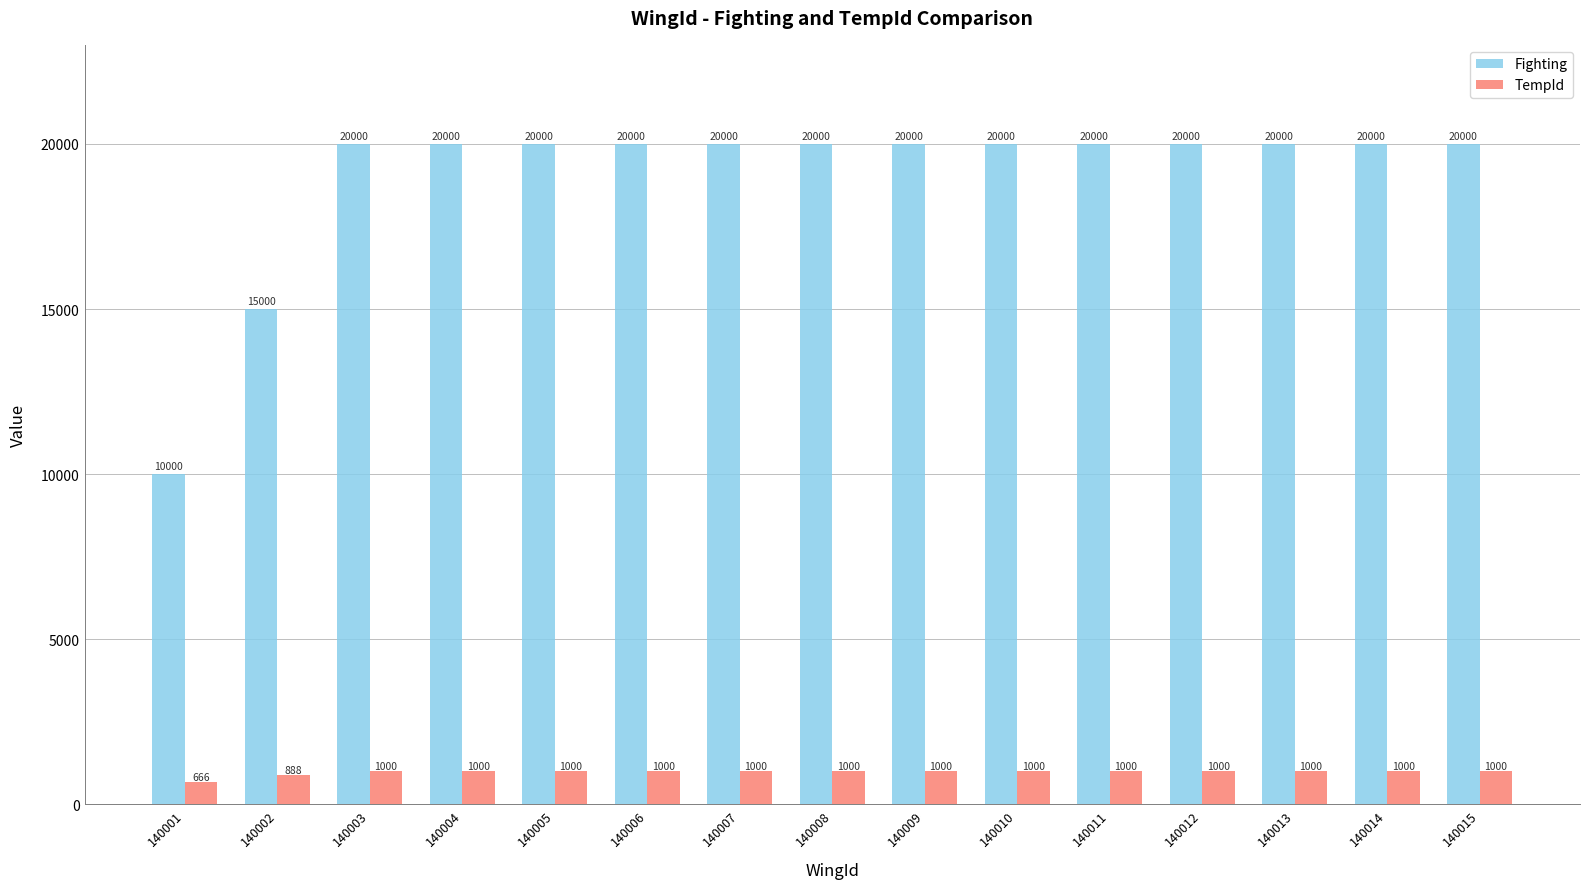

Reading left to right, what are all the values shown in this chart?

Fighting: 140001=10000	140002=15000	140003=20000	140004=20000	140005=20000	140006=20000	140007=20000	140008=20000	140009=20000	140010=20000	140011=20000	140012=20000	140013=20000	140014=20000	140015=20000
TempId: 140001=666	140002=888	140003=1000	140004=1000	140005=1000	140006=1000	140007=1000	140008=1000	140009=1000	140010=1000	140011=1000	140012=1000	140013=1000	140014=1000	140015=1000